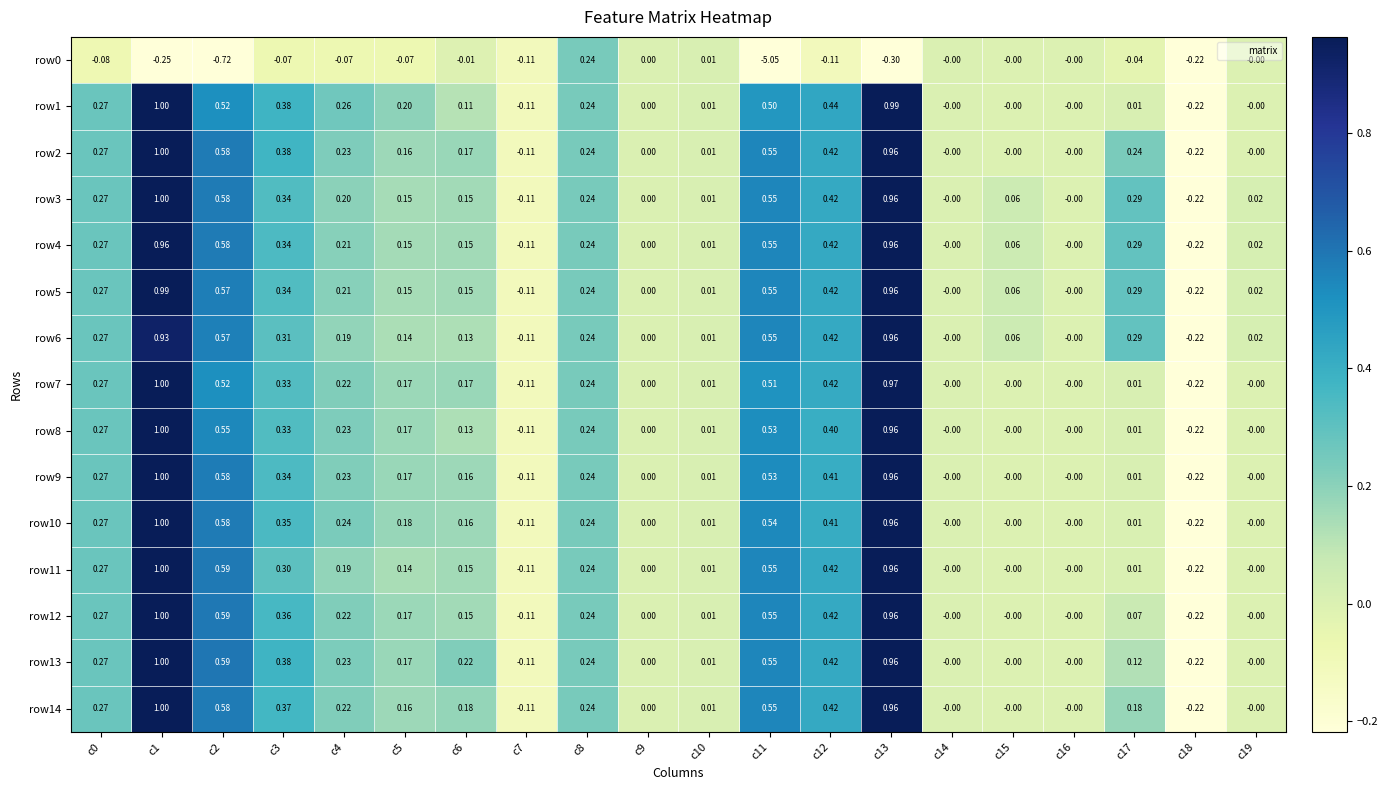

How many distinct data groups are displayed?

15